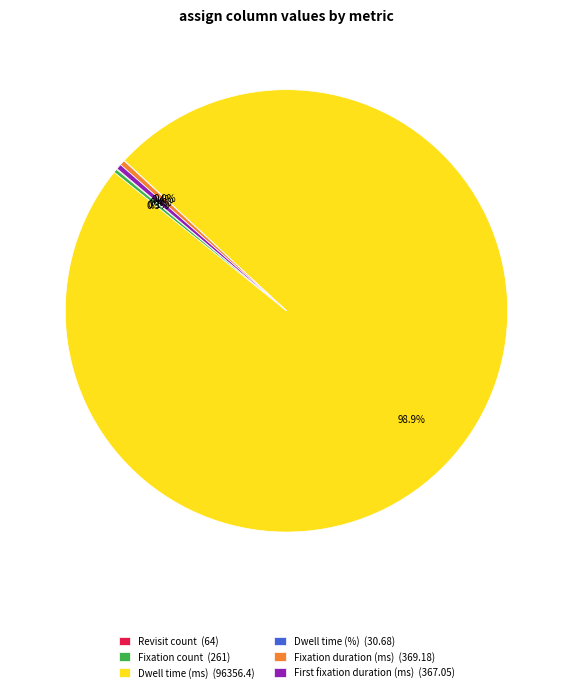

The Dwell time (ms) slice represents 90% of the pie. True or false?

False